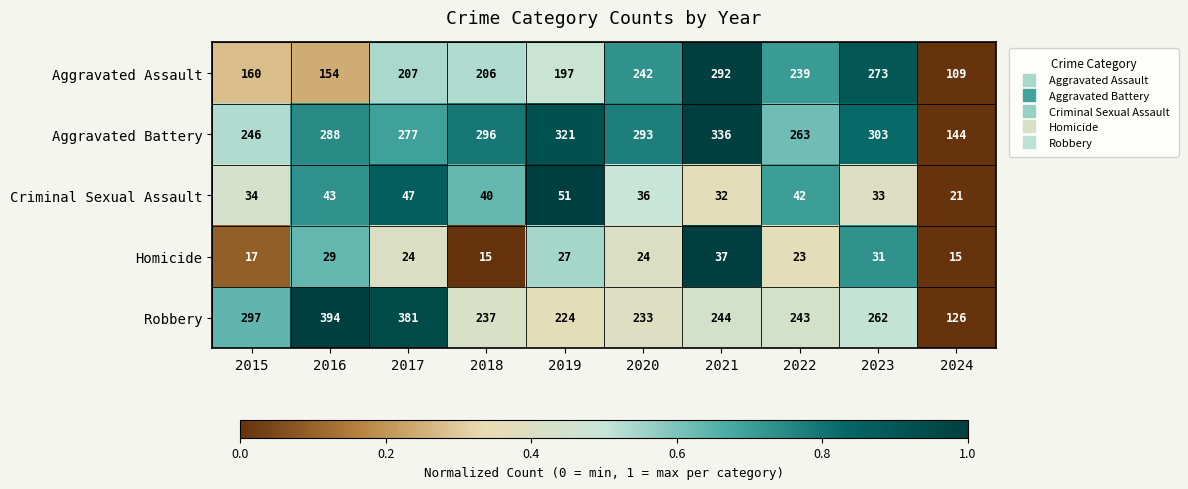

What is the greatest value displayed?

394